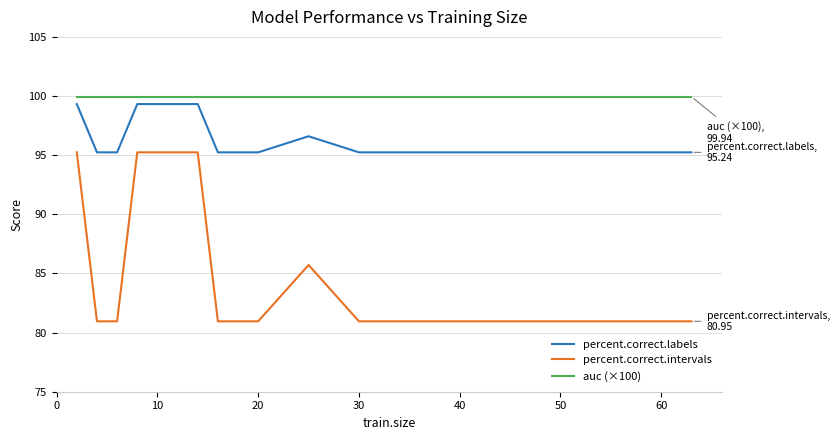

True or false: percent.correct.labels and auc (×100) intersect in this chart.

False